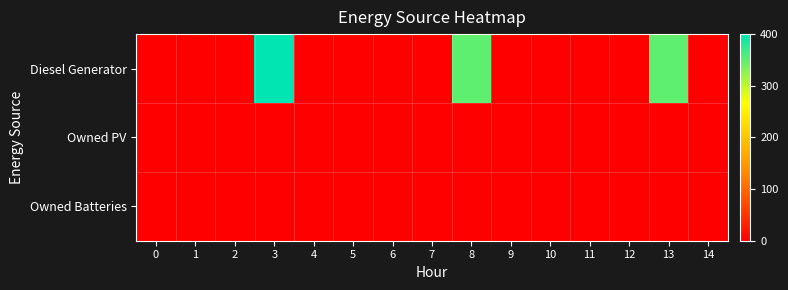

Rank the series by their maximum value, from highest to lowest.

Diesel Generator, Owned PV, Owned Batteries